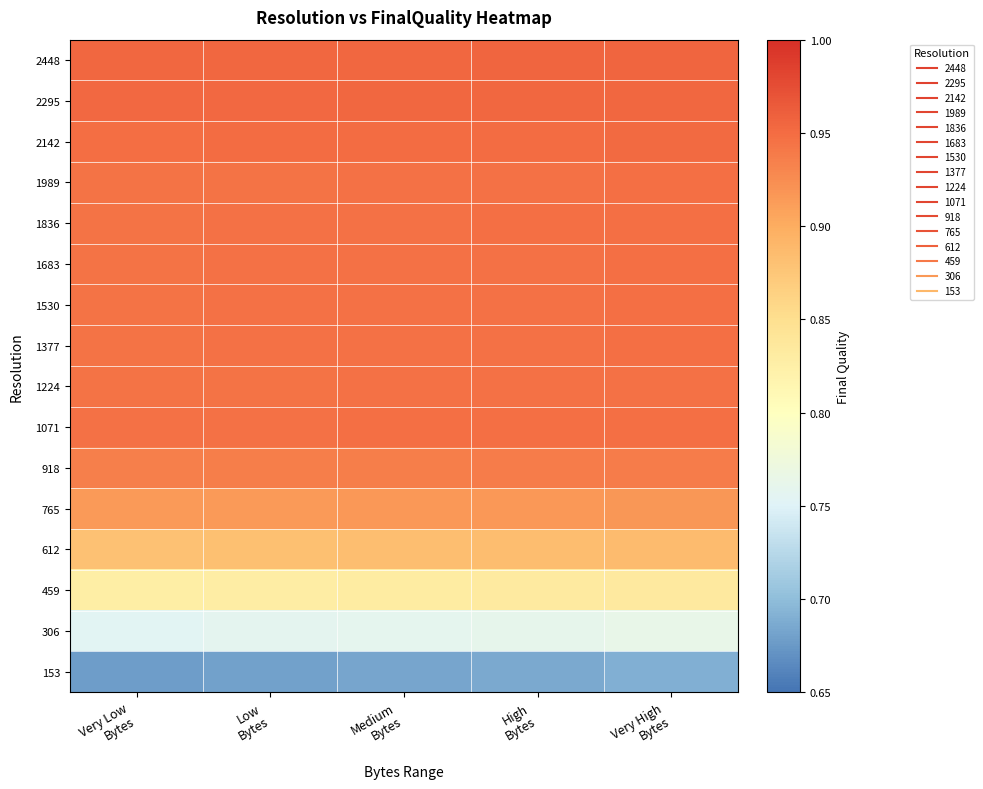

At which category is the sum across all series the highest?

Very High
Bytes